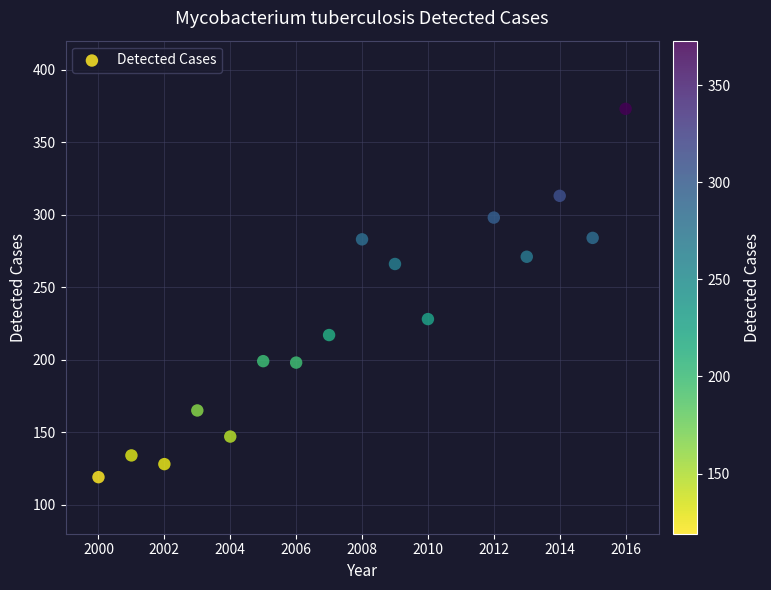

What is the range of X values (max minus min)?

16